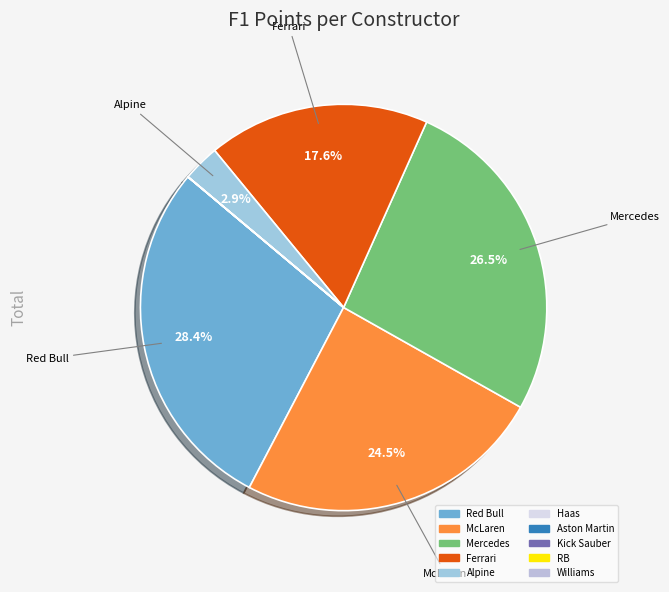

Count the number of slices in the pie.

10